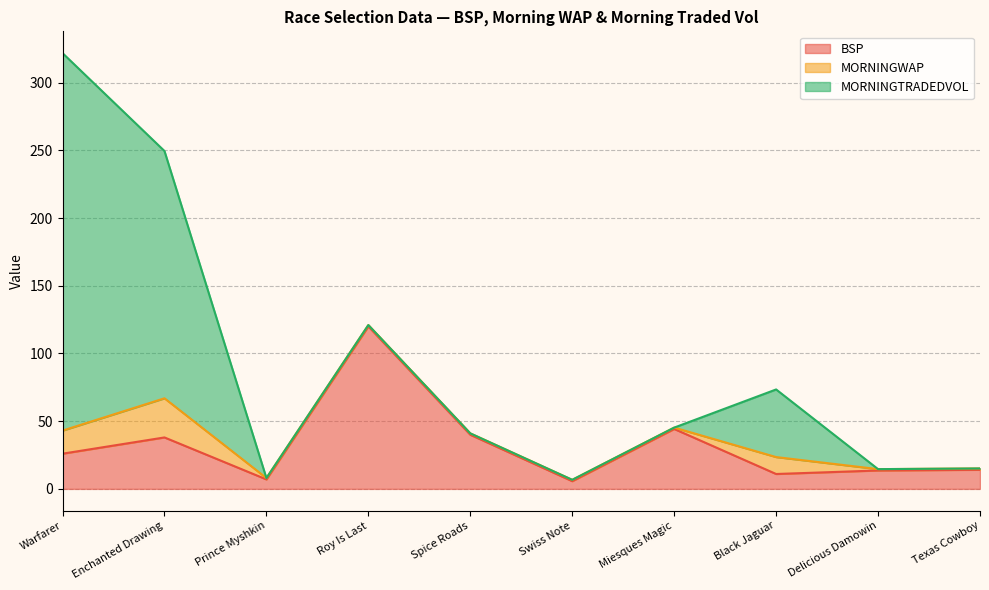

Rank the series by their average value, from highest to lowest.

MORNINGTRADEDVOL, BSP, MORNINGWAP